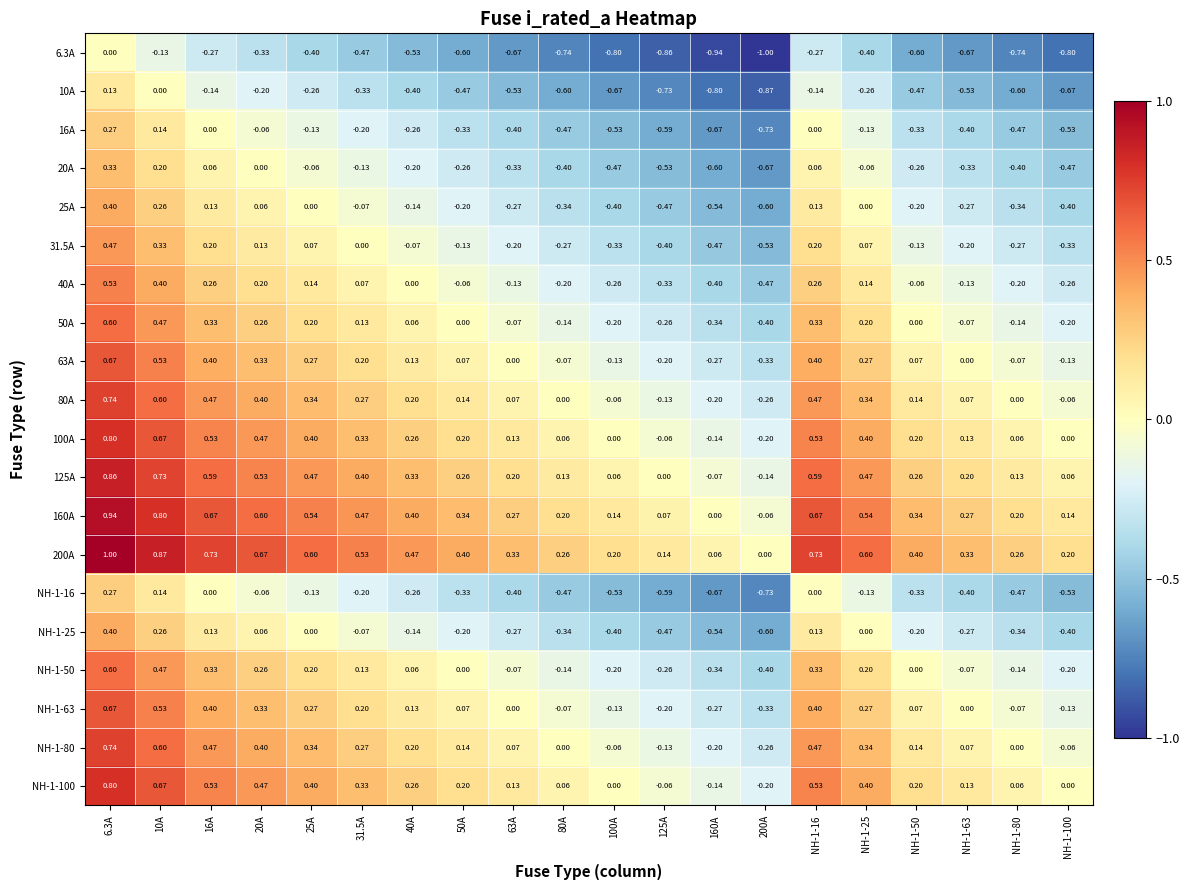

At which category does the chart reach its minimum across all series?

200A